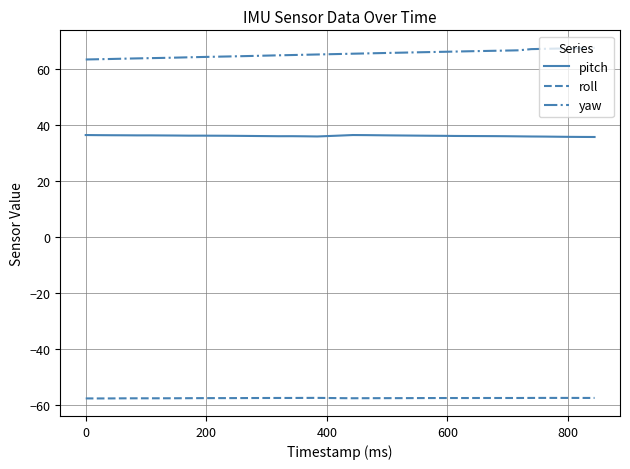

What is the highest value of the yaw series?

67.7